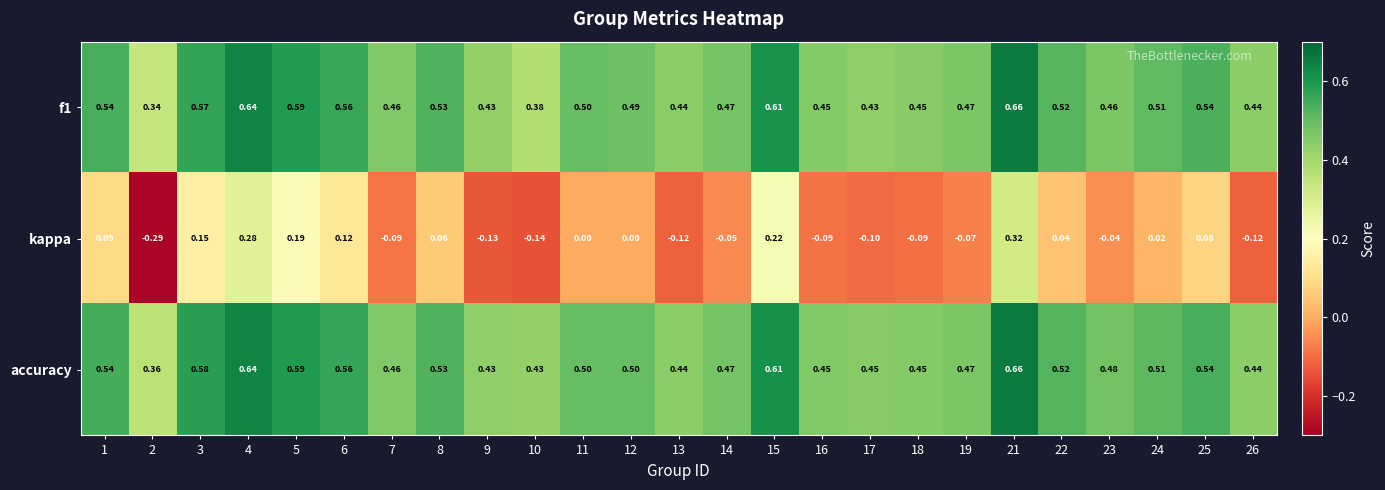

Between 3 and 26, which series saw the biggest shift?

kappa